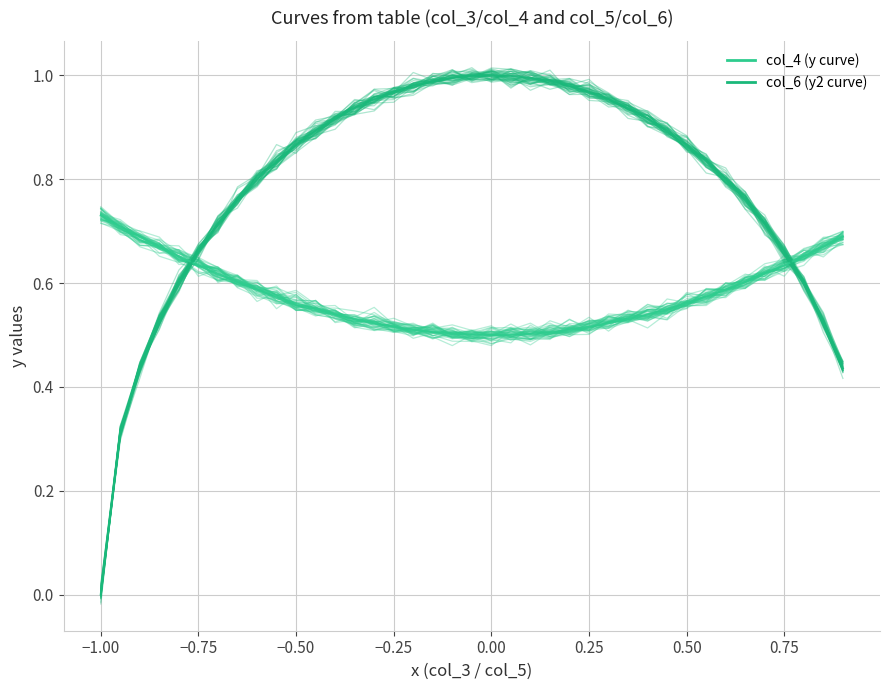

What are all the series names shown in the legend?

col_4 (y curve), col_6 (y2 curve)